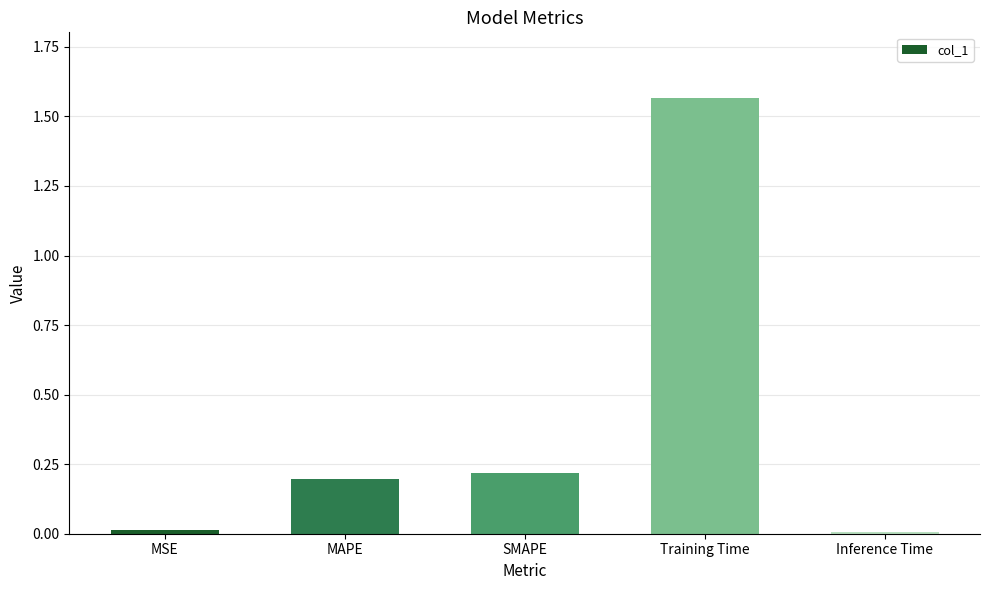

What position from the left is Training Time?

4